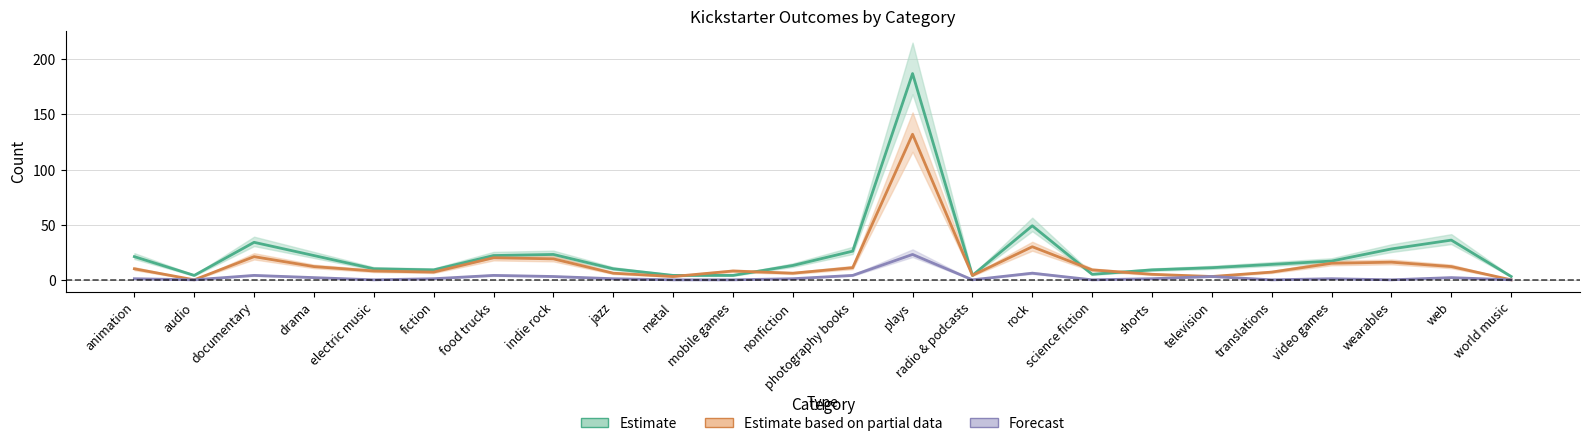

Does the chart have visible grid lines?

Yes